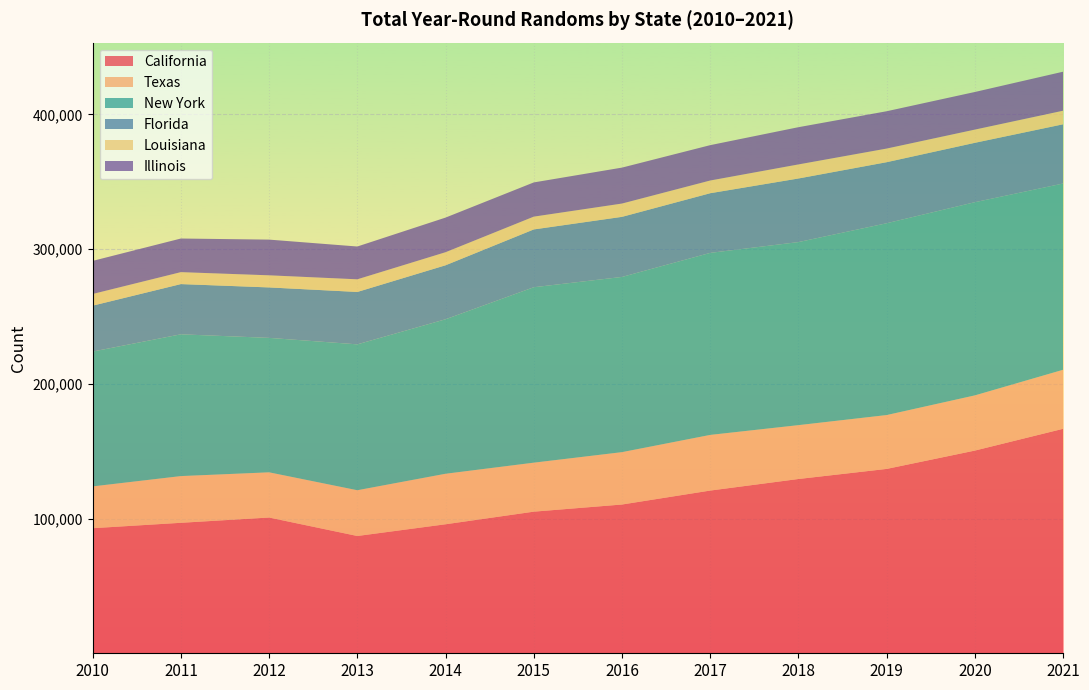

Reading right to left, extract all data points from this chart.

California: 2021=166627	2020=150455	2019=136839	2018=129353	2017=120771	2016=110415	2015=105107	2014=95752	2013=87044	2012=100757	2011=96844	2010=92829
Texas: 2021=43798	2020=40957	2019=39976	2018=39974	2017=41309	2016=38871	2015=36367	2014=37496	2013=33974	2012=33551	2011=34673	2010=31029
New York: 2021=138242	2020=143395	2019=142364	2018=135868	2017=135102	2016=130049	2015=130206	2014=114667	2013=108274	2012=99791	2011=105227	2010=100080
Florida: 2021=43961	2020=44078	2019=45318	2018=47204	2017=44283	2016=44592	2015=42906	2014=40068	2013=38884	2012=37445	2011=37282	2010=34074
Louisiana: 2021=10089	2020=9806	2019=10118	2018=10442	2017=9438	2016=9873	2015=9503	2014=9697	2013=9394	2012=8992	2011=8869	2010=8664
Illinois: 2021=28943	2020=27917	2019=27696	2018=27629	2017=26242	2016=26674	2015=25385	2014=25690	2013=24341	2012=26494	2011=24946	2010=24557